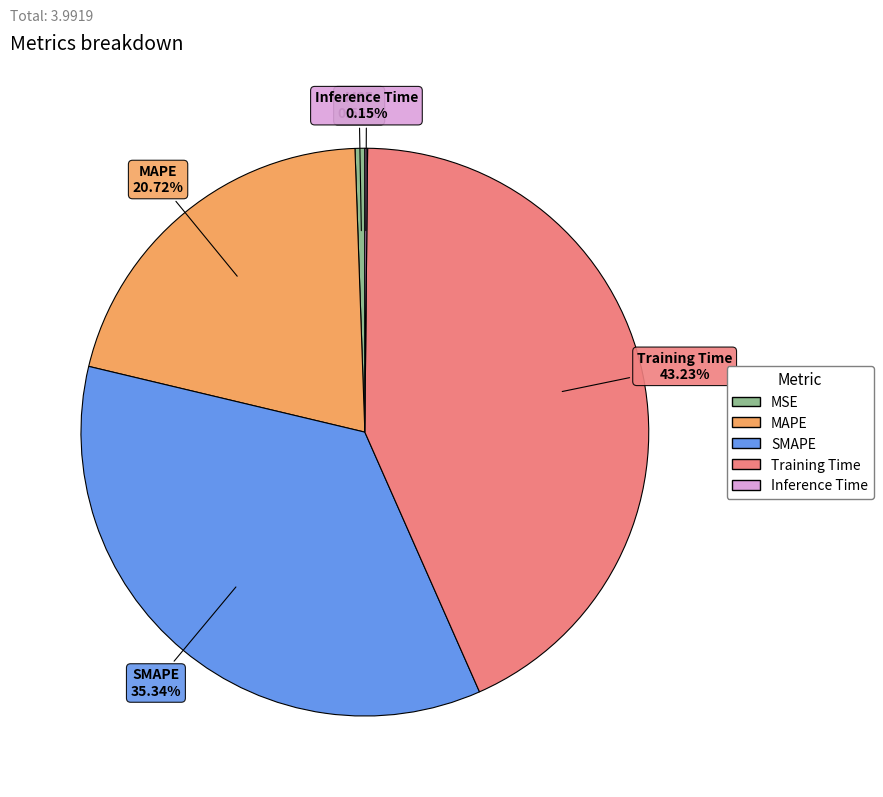

What is the total percentage of MSE and Training Time?

43.8%